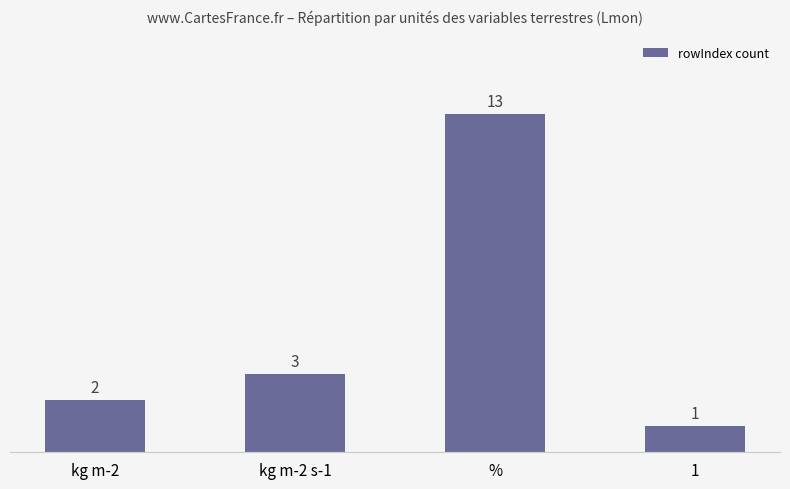

What is the change in value from kg m-2 to 1?

-1